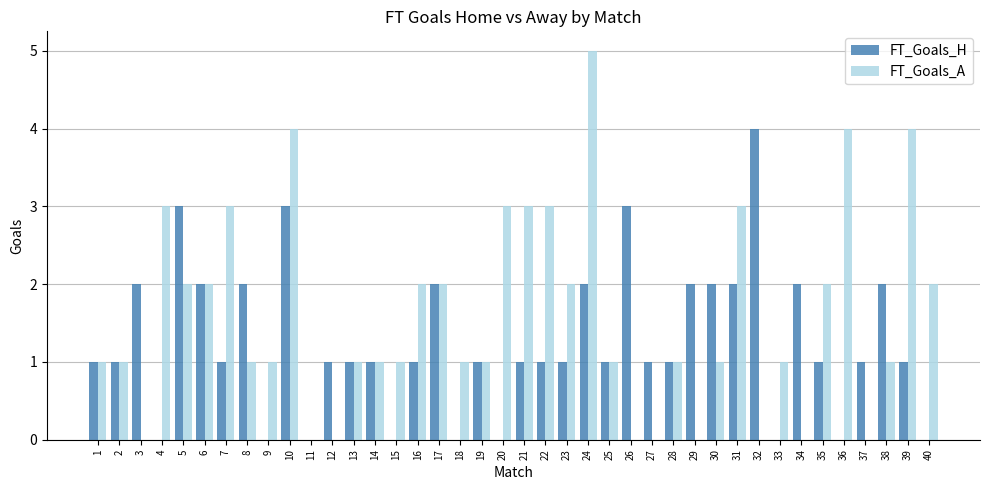

What are all the series names shown in the legend?

FT_Goals_H, FT_Goals_A